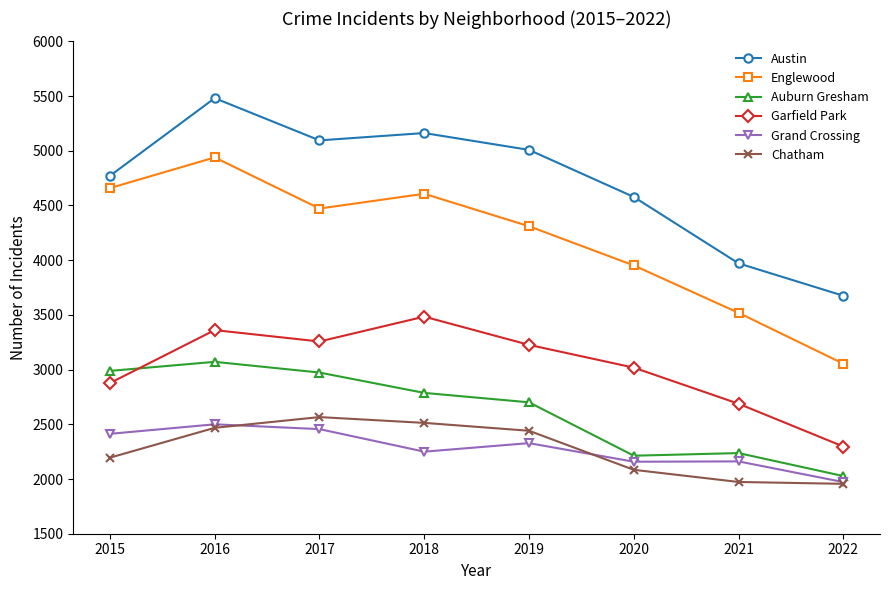

Rank the series at 2018 from highest to lowest value.

Austin, Englewood, Garfield Park, Auburn Gresham, Chatham, Grand Crossing